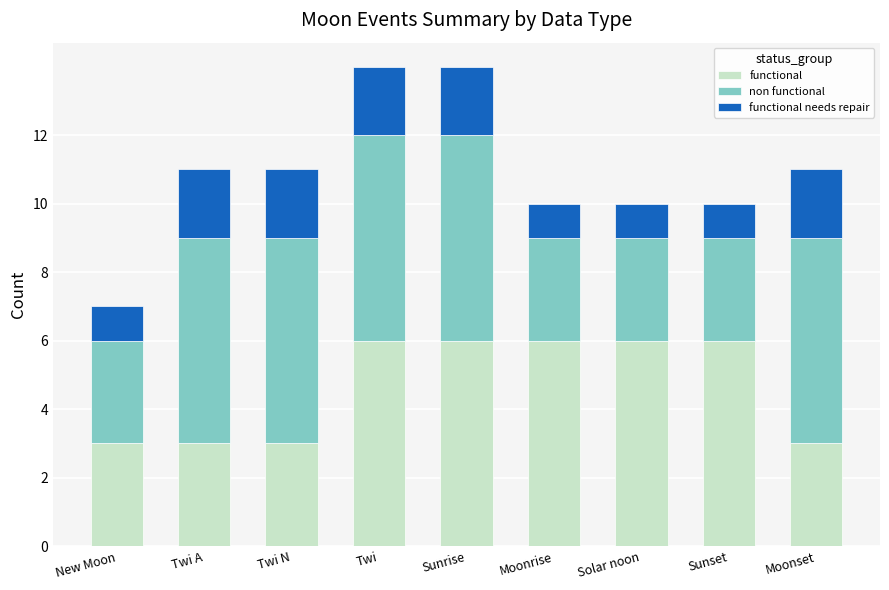

Reading left to right, transcribe the values for functional.

New Moon=3	Twi A=3	Twi N=3	Twi=6	Sunrise=6	Moonrise=6	Solar noon=6	Sunset=6	Moonset=3